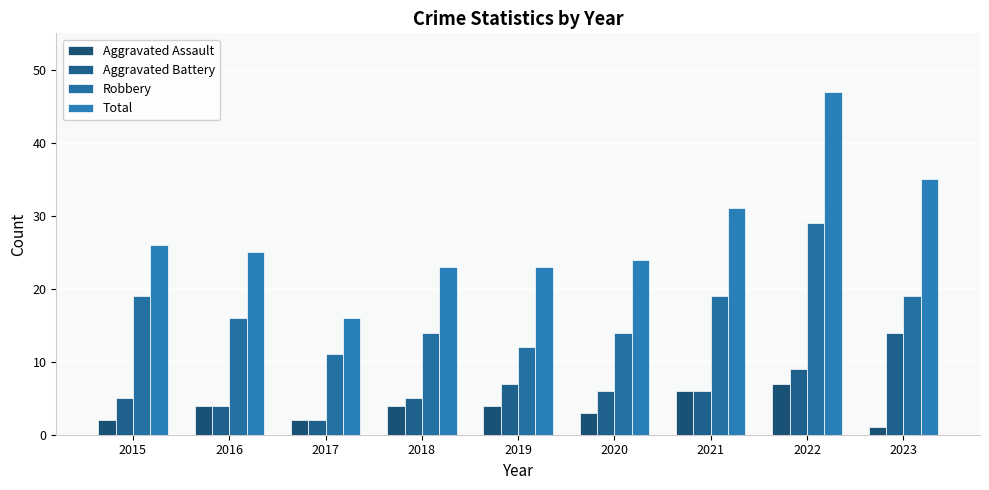

What is the value of the Robbery bar at the 8th from the left?

29